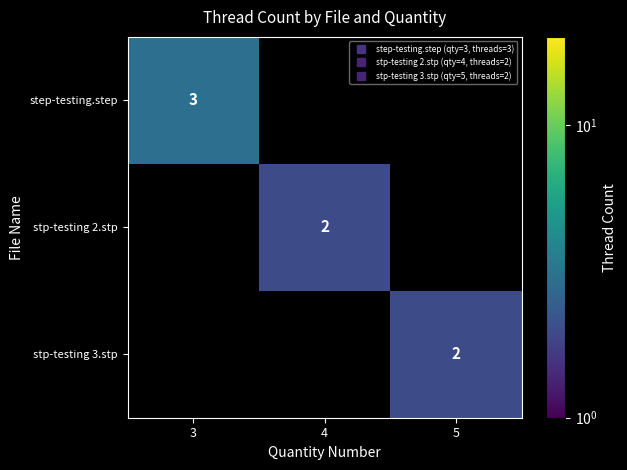

Count the number of data series in this chart.

3